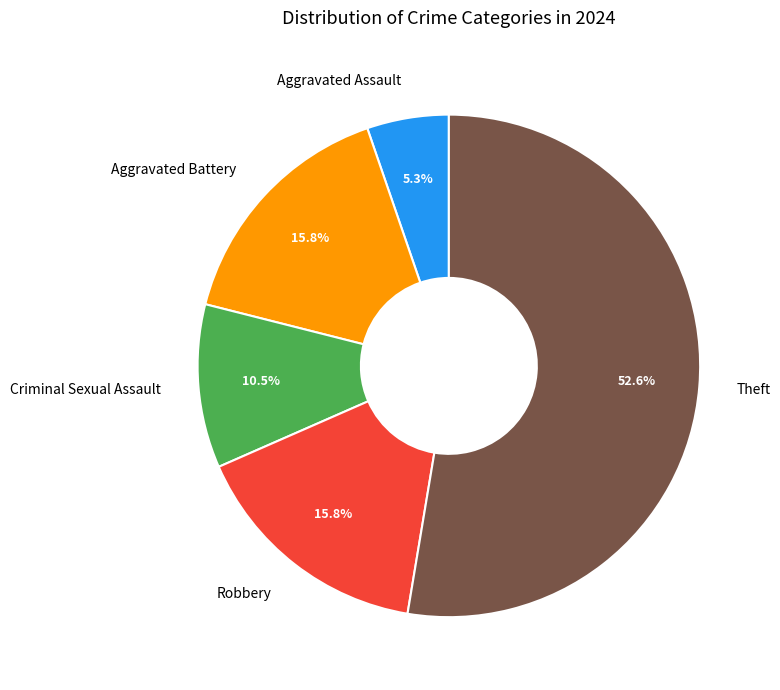

Between Aggravated Battery and Aggravated Assault, which is larger?

Aggravated Battery